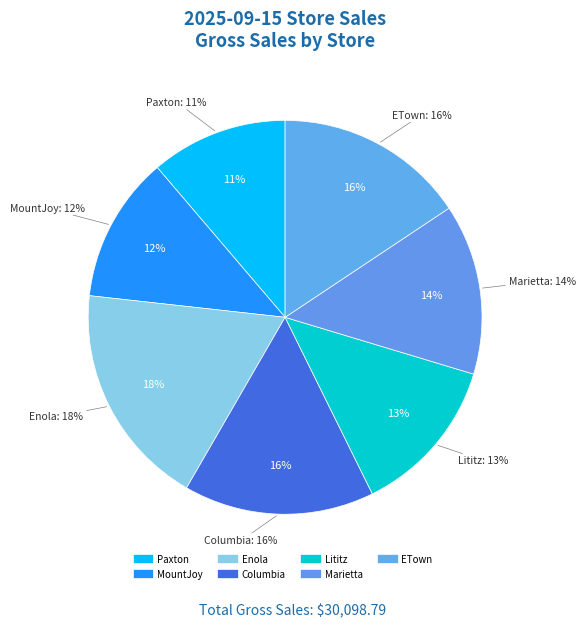

What is the change in value from Enola to ETown?

-832.9